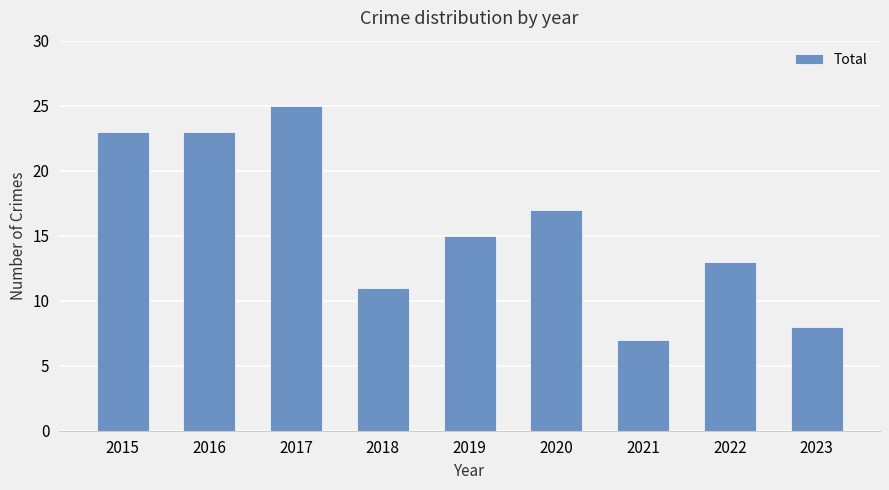

Reading left to right, list all the values displayed in this chart.

23	23	25	11	15	17	7	13	8